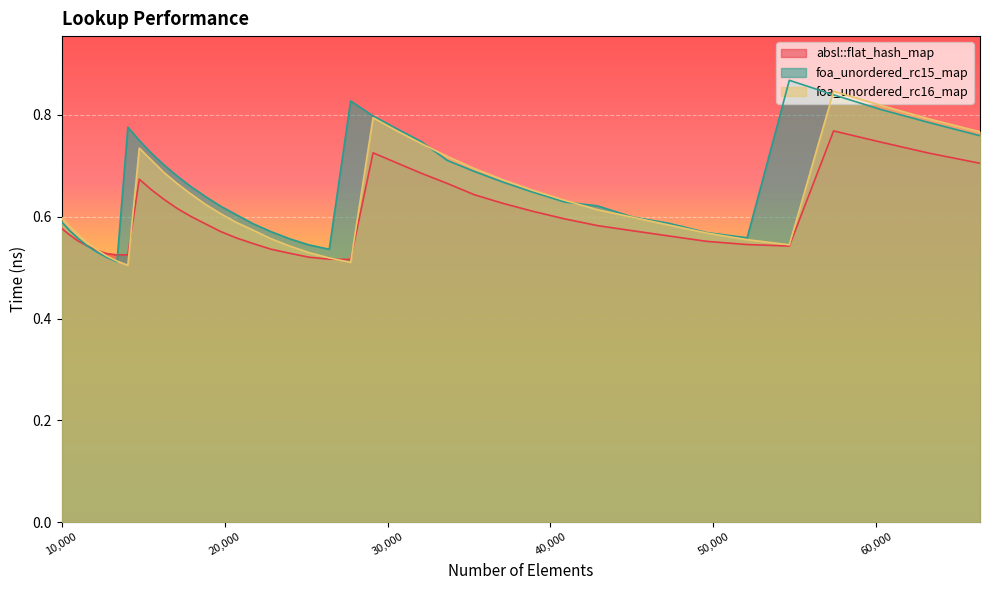

True or false: absl::flat_hash_map and foa_unordered_rc15_map intersect in this chart.

True